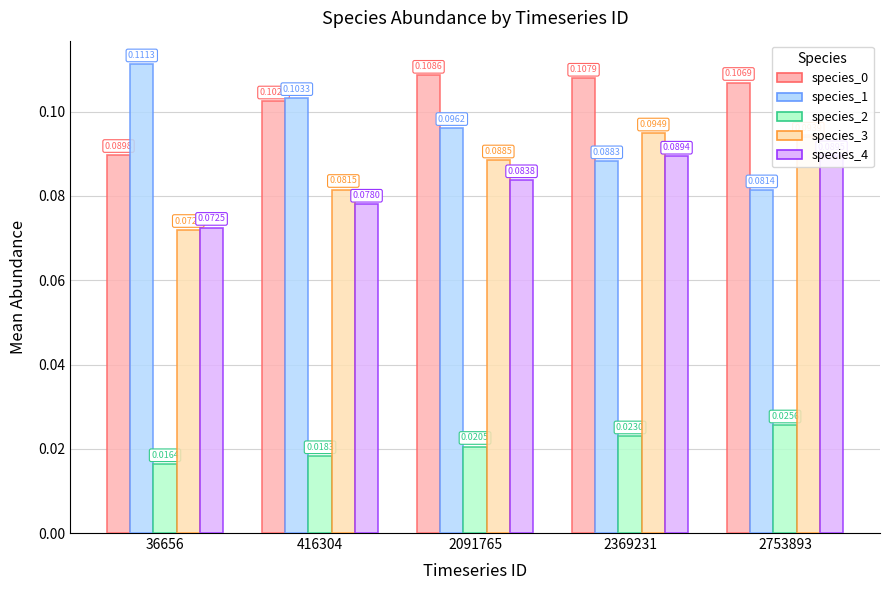

Reading right to left, what are all the values shown in this chart?

species_0: 0.1	0.1	0.1	0.1	0.1
species_1: 0.1	0.1	0.1	0.1	0.1
species_2: 0.0	0.0	0.0	0.0	0.0
species_3: 0.1	0.1	0.1	0.1	0.1
species_4: 0.1	0.1	0.1	0.1	0.1